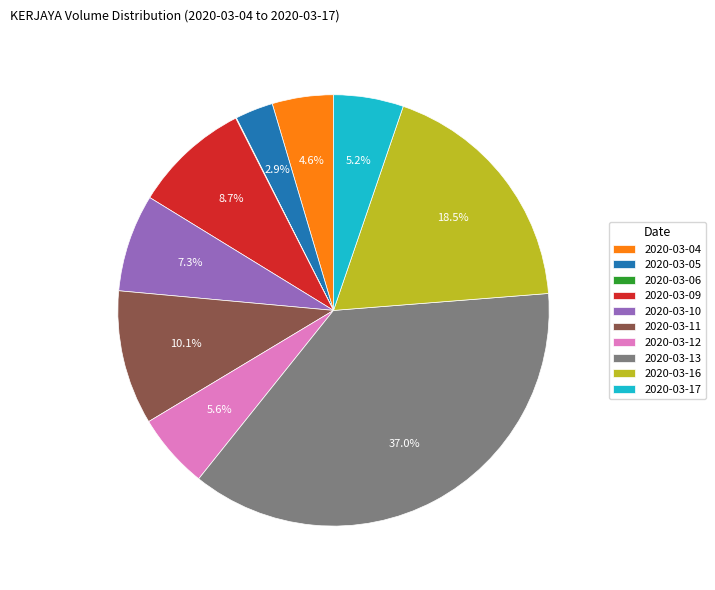

Between 2020-03-05 and 2020-03-12, which is larger?

2020-03-12